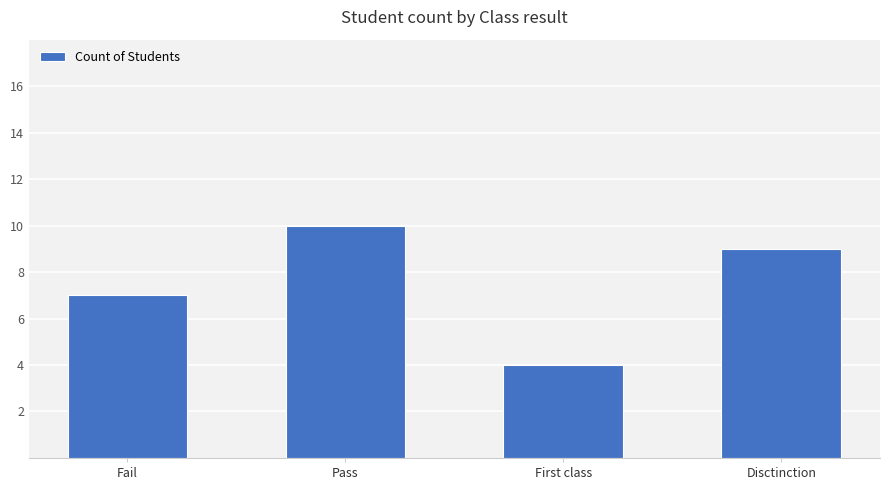

Which category has the highest value across all series?

Pass